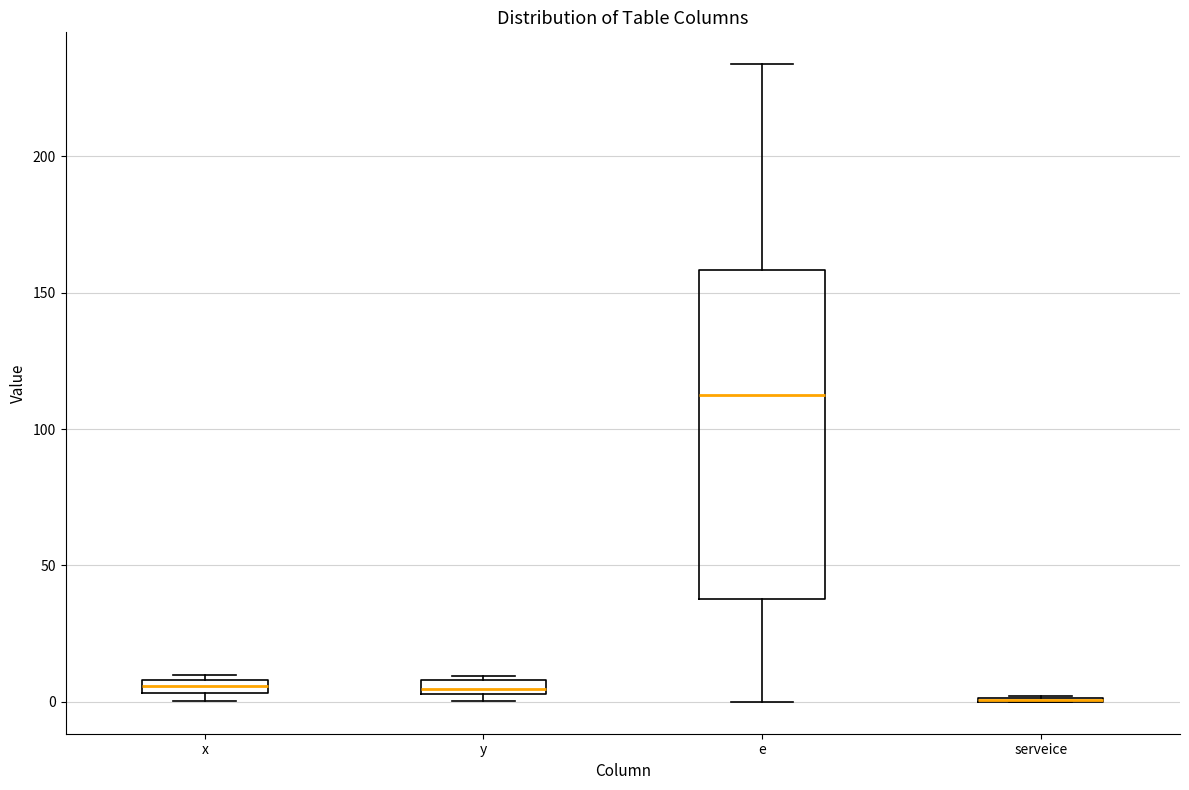

Where does the median line of the box for e sit on the y-axis? The values are not printed on the chart, so give them approximately, as read against the axis.

115